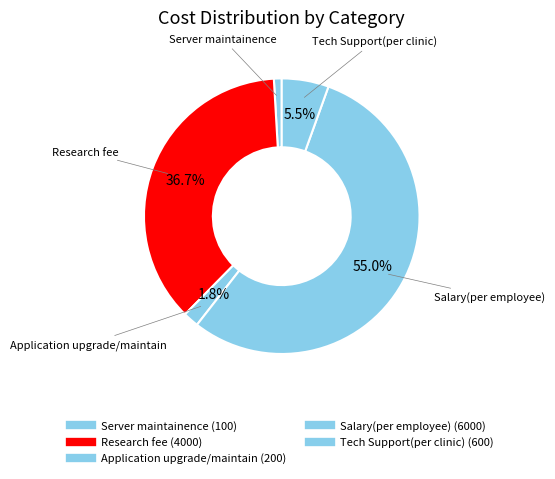

How many segments does this pie chart have?

5